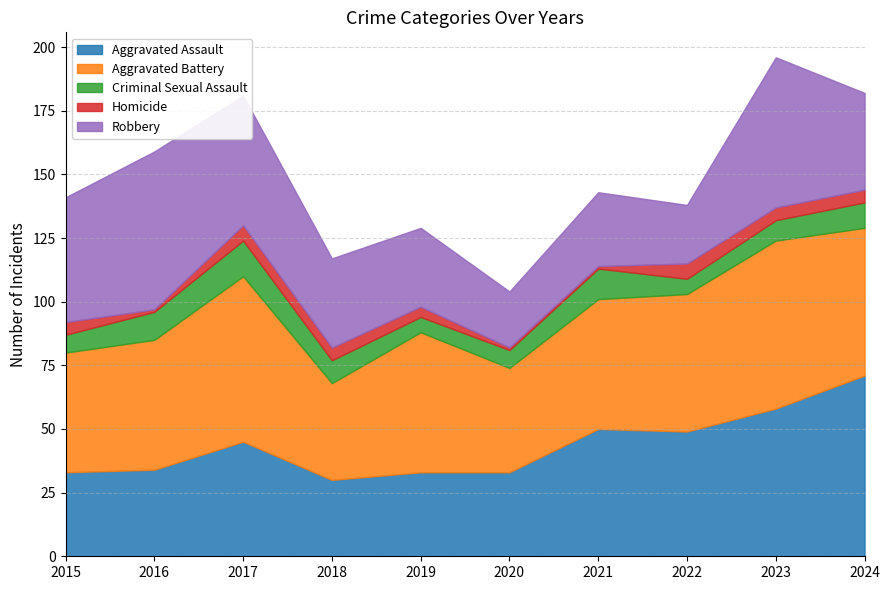

How many lines are shown in the chart?

5